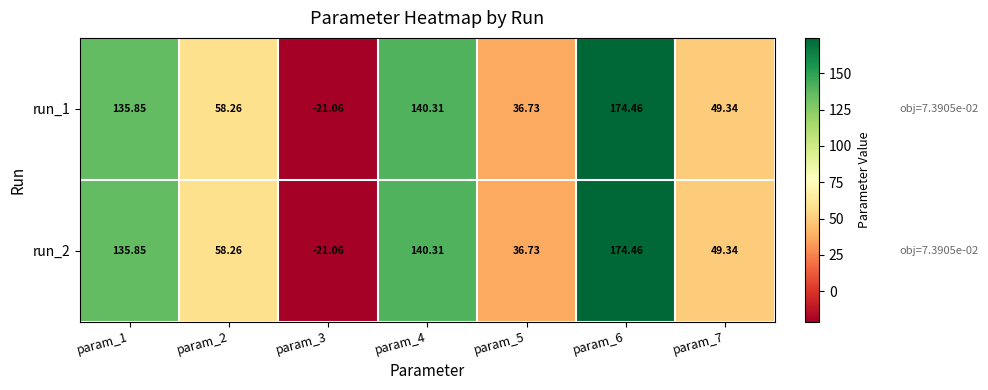

List the series in order of their peak value, lowest first.

run_1, run_2